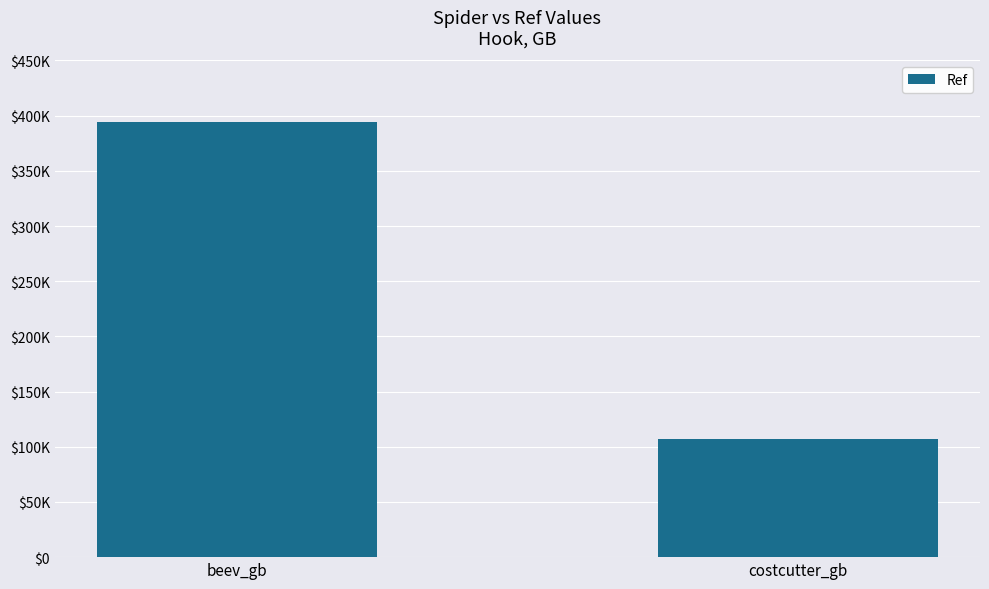

What is the average value?

250710